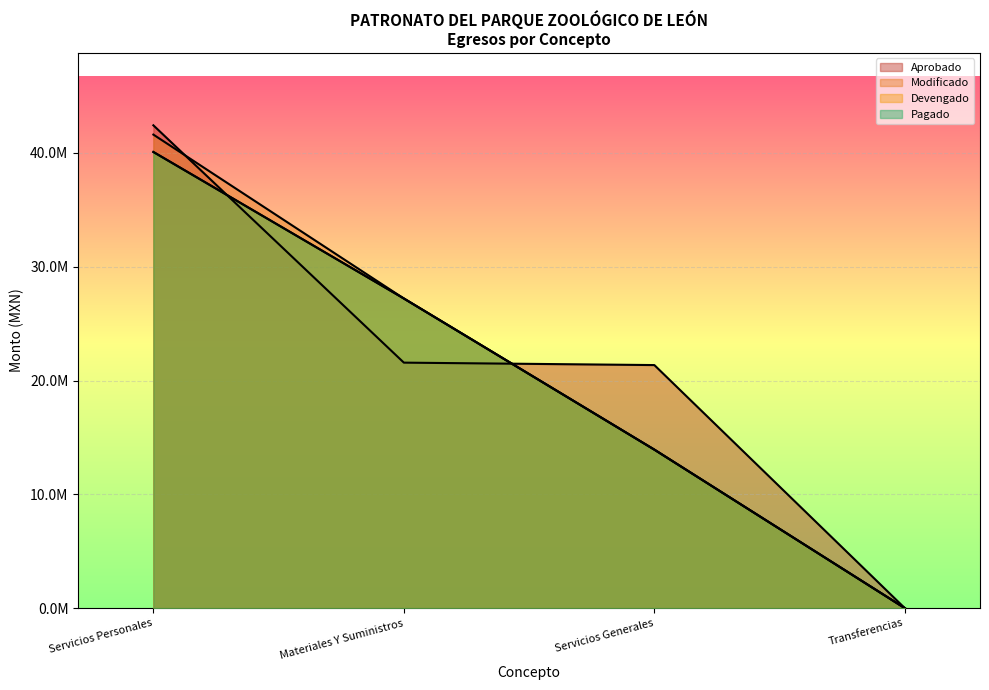

What is the value of the Devengado point at the 1st from the left?

40083501.9